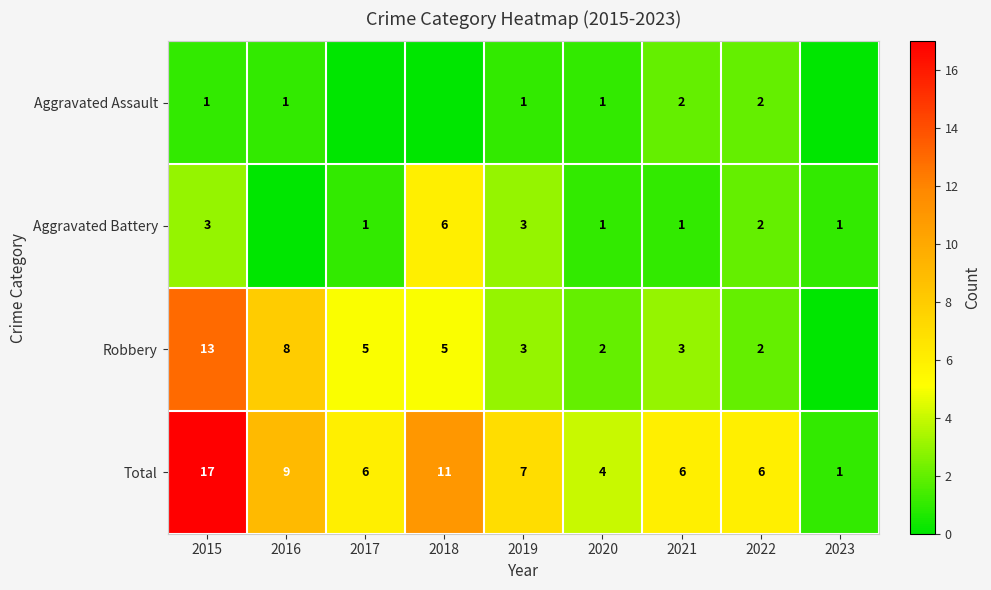

Is the value of Total at 2016 greater than the value of Robbery at 2017?

Yes